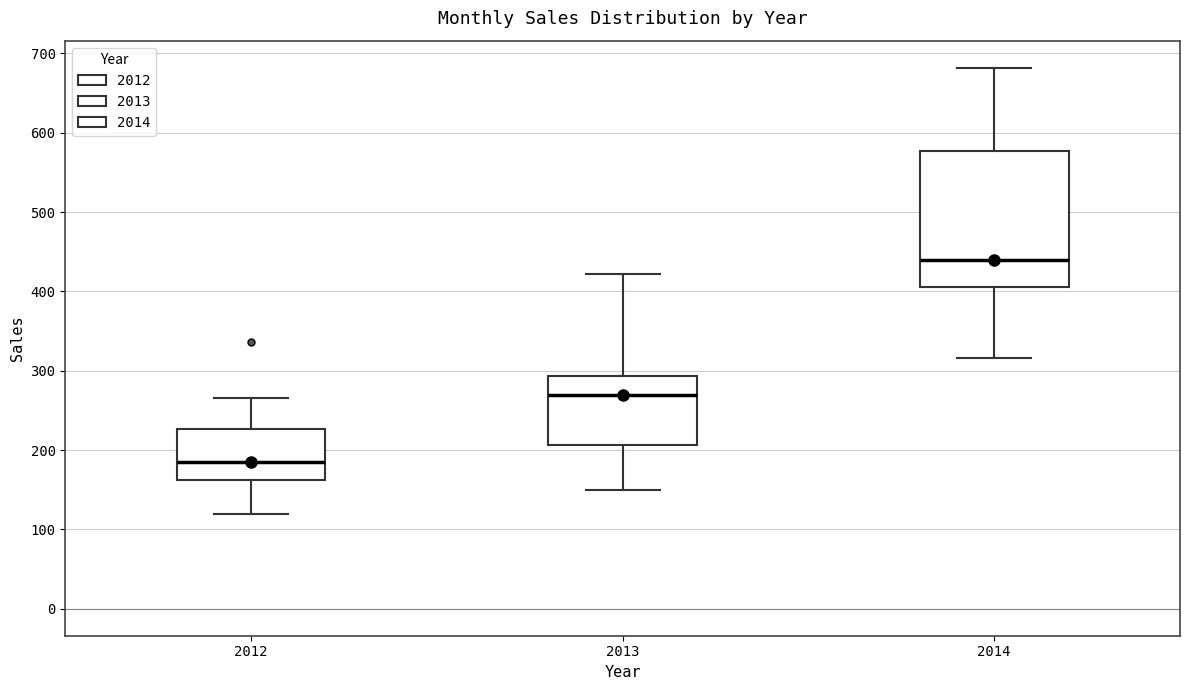

Where does the median line of the box at x = 2014 sit on the y-axis? The values are not printed on the chart, so give them approximately, as read against the axis.

440